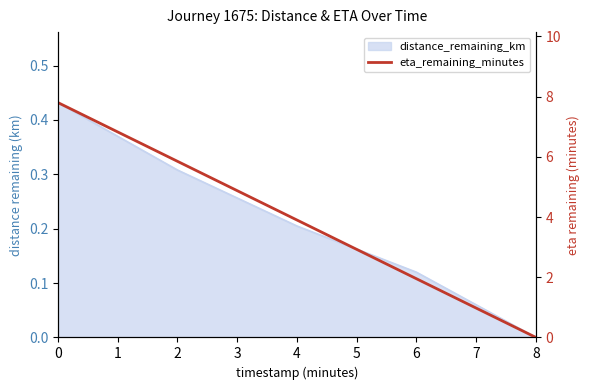

What is the value of the 2nd point from the left?

5.8